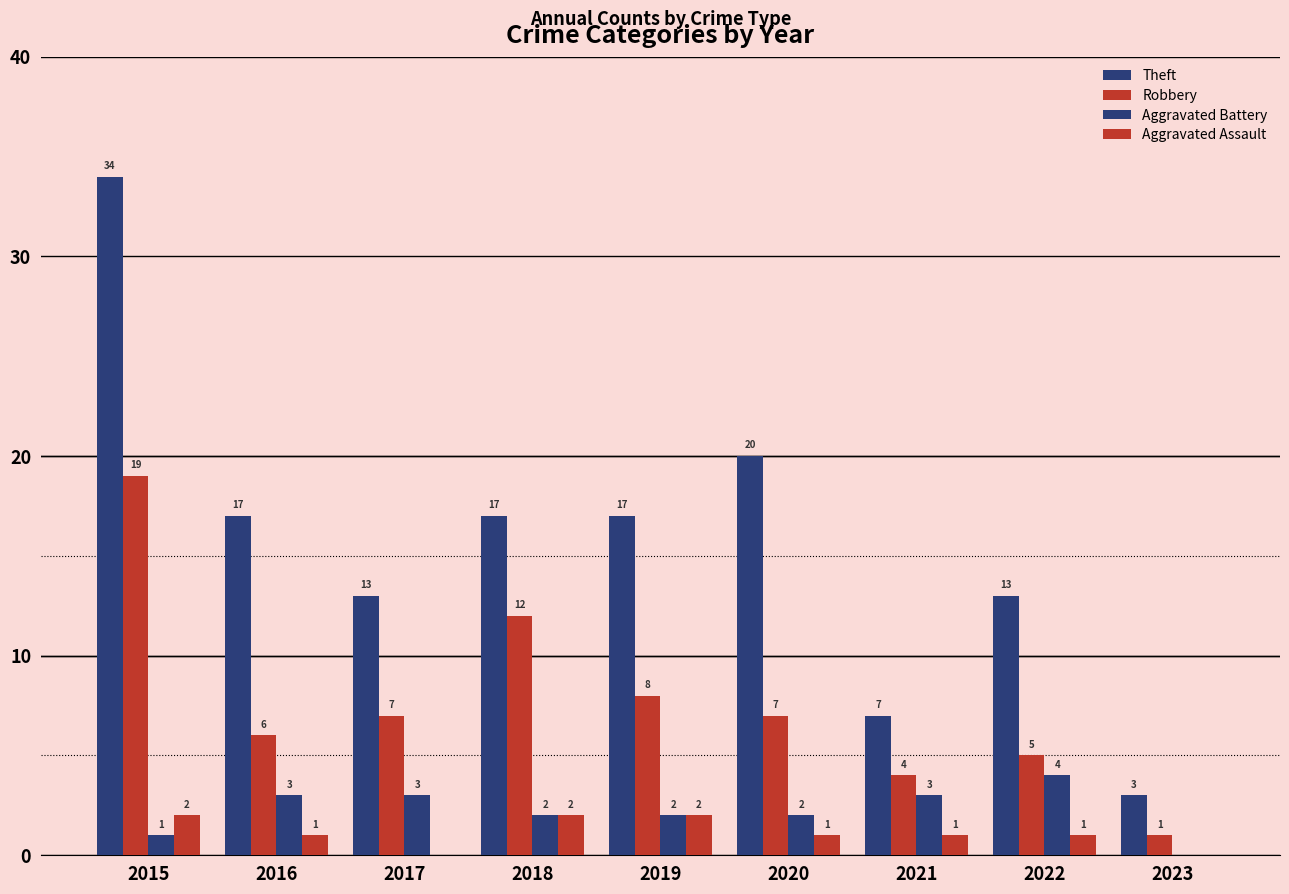

What is the sum of the Theft values at 2021 and 2015?

41